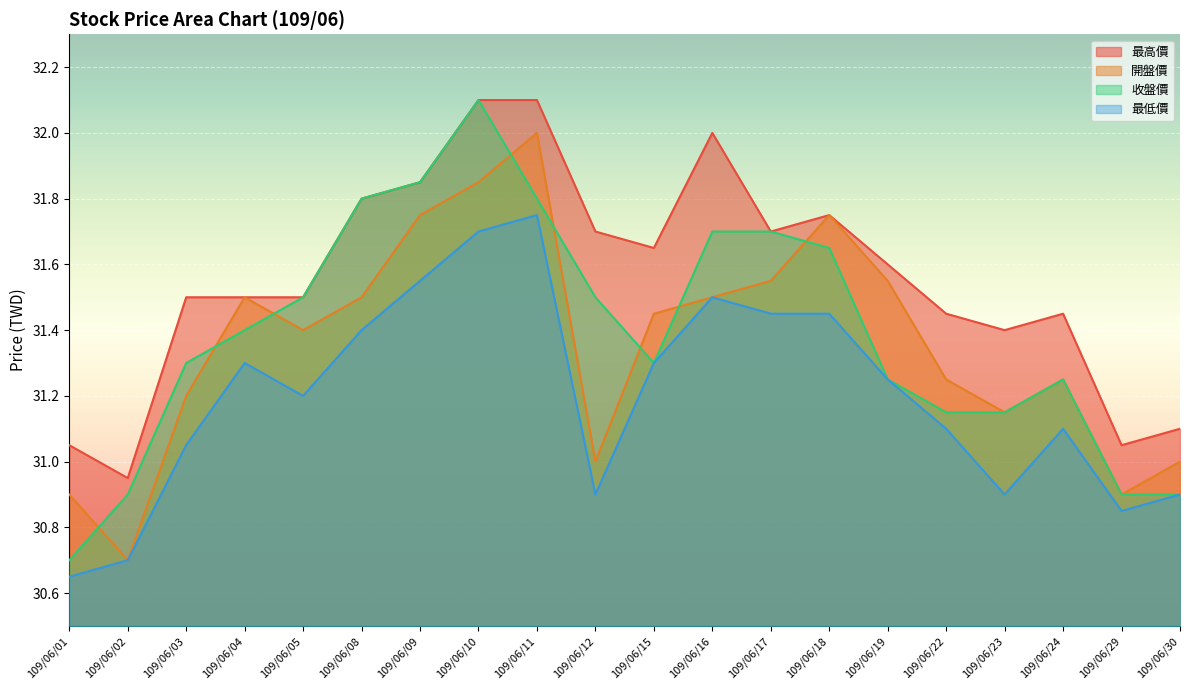

Where is 最高價 nearest to the value 31?

109/06/01